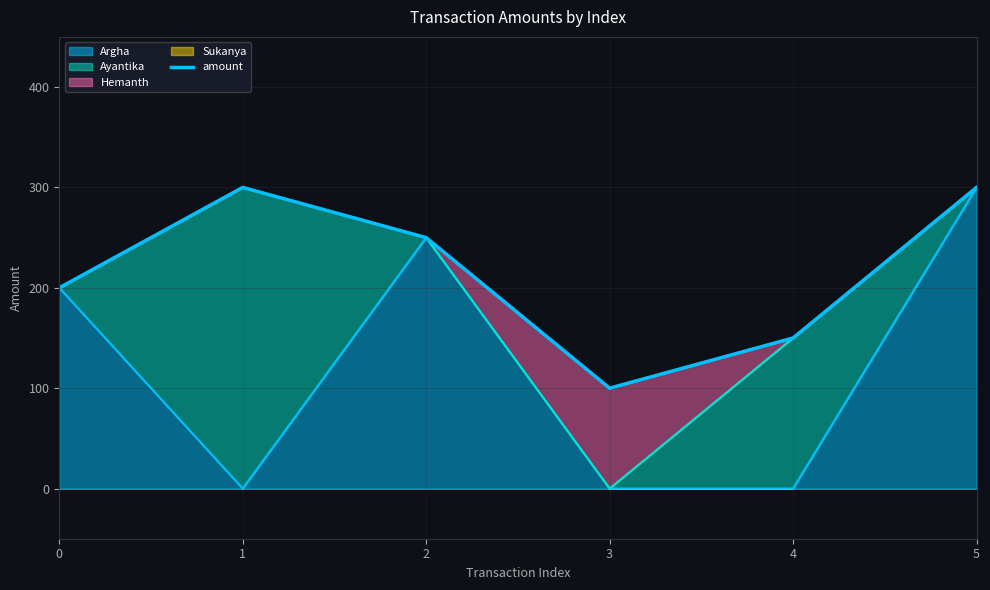

What is the change in value from 3 to 4?

+50